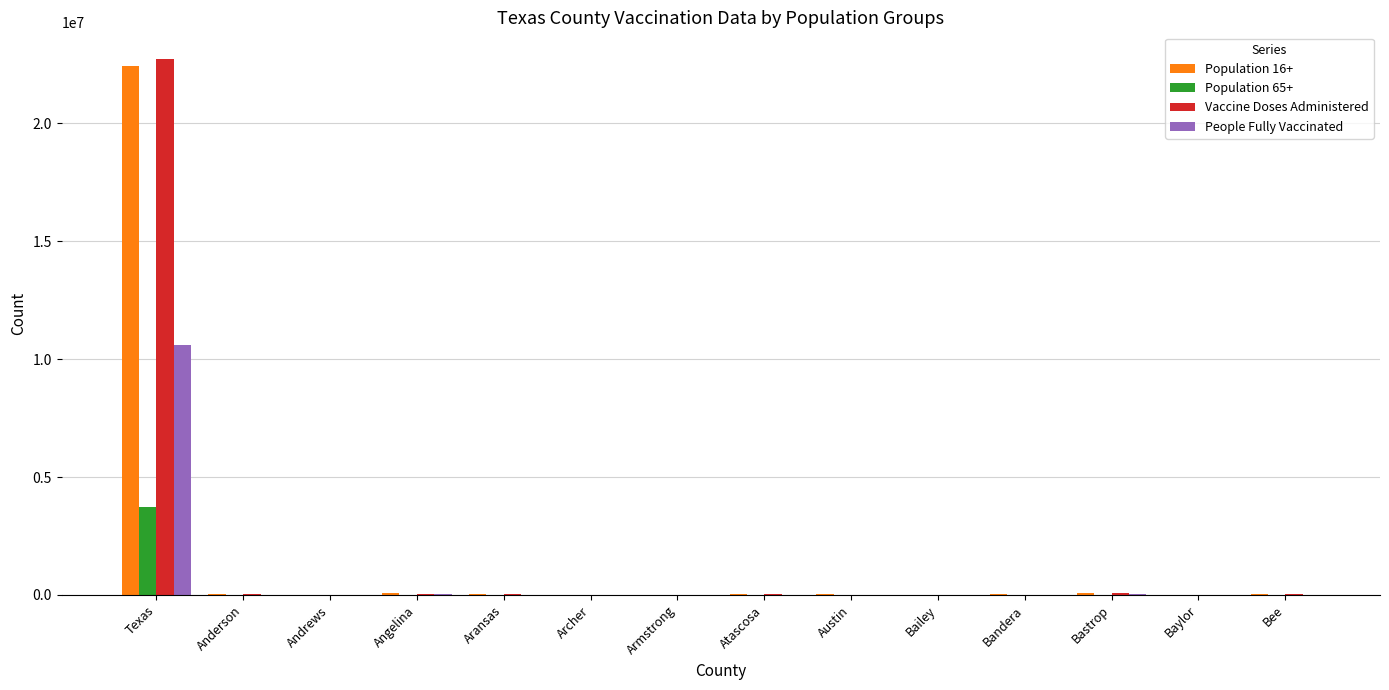

At which category is the sum across all series the highest?

Texas